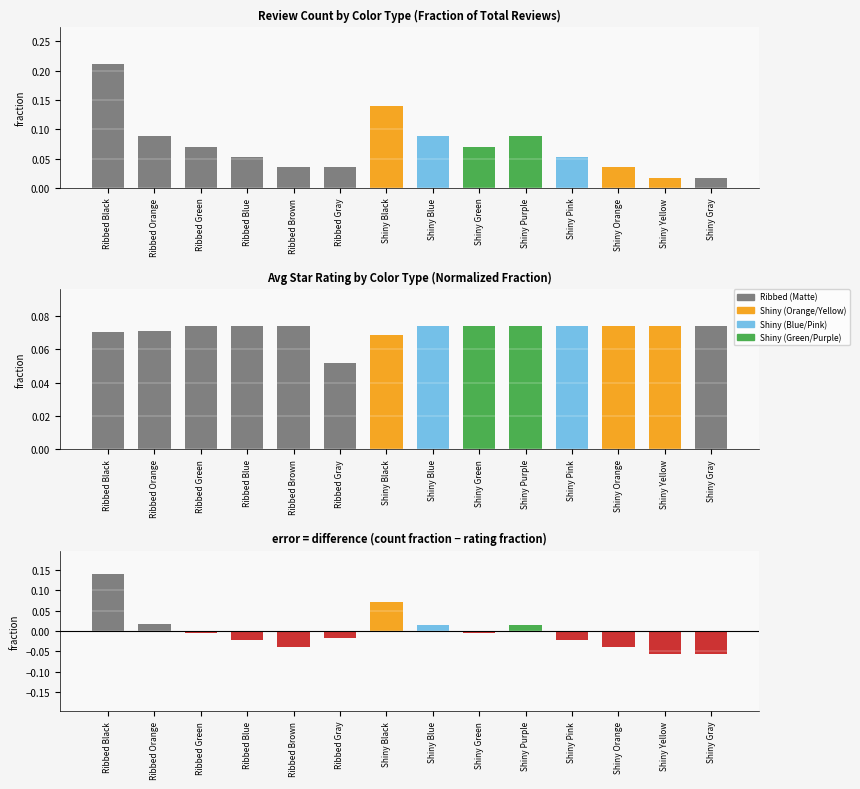

At how many categories does at least one series exceed 0?

14